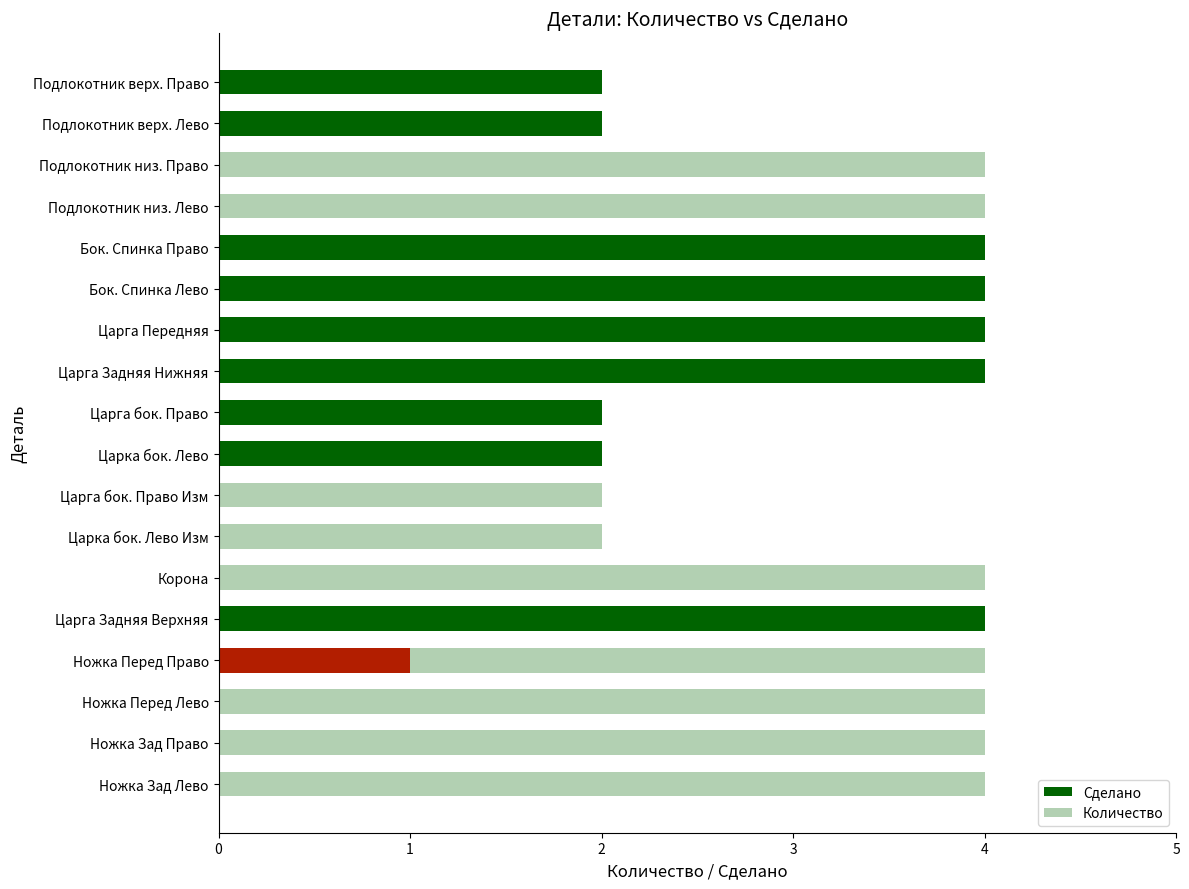

What is the average value of the Количество series?

3